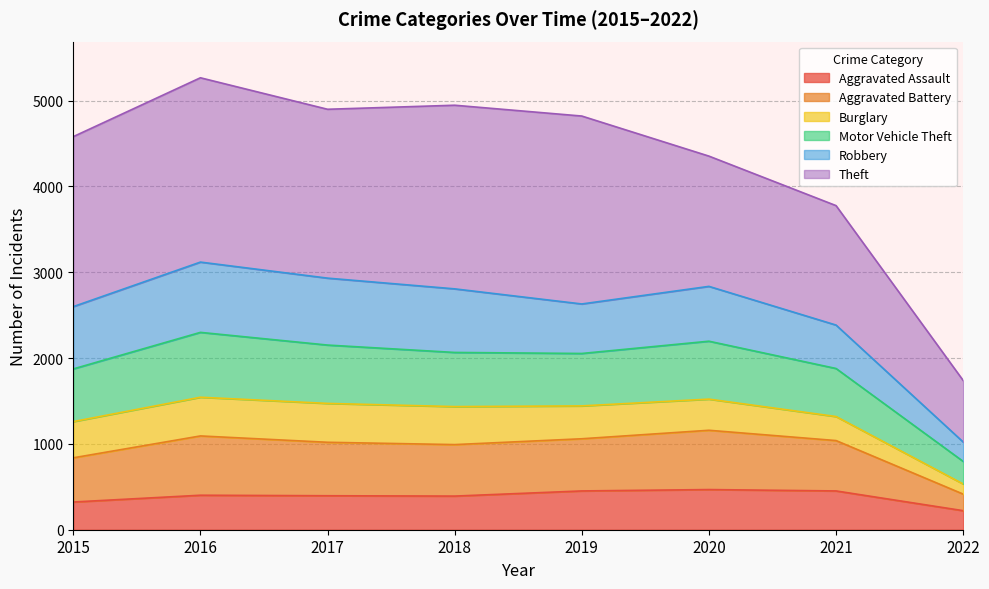

How many lines are shown in the chart?

6